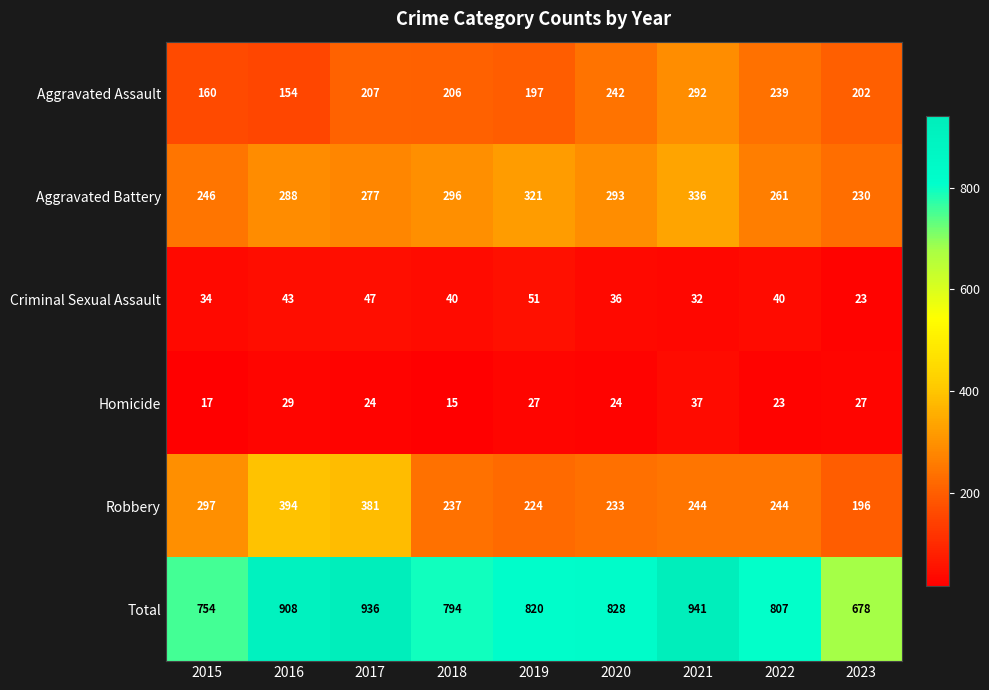

At how many categories does at least one series exceed 158?

9